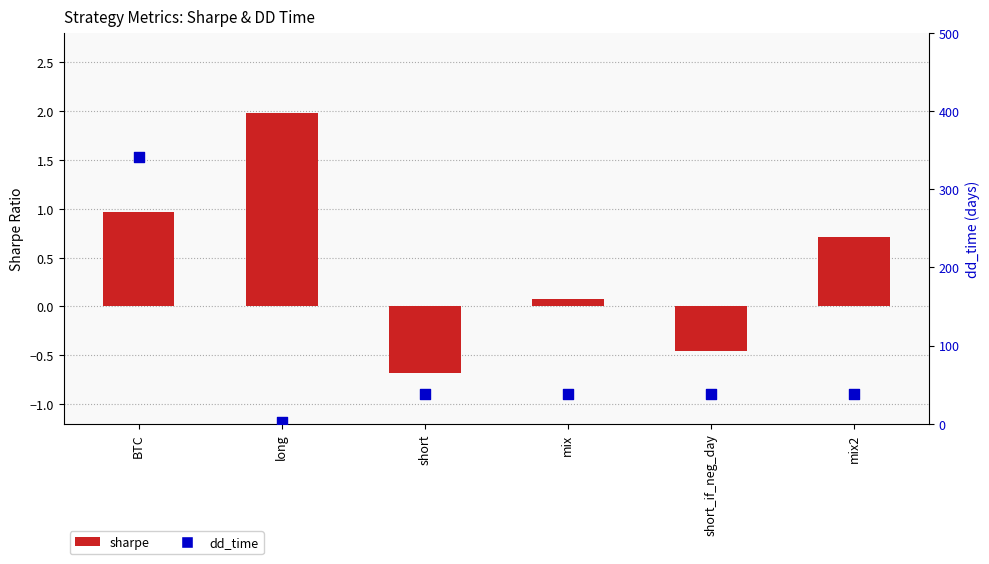

What are all the series names shown in the legend?

sharpe, dd_time